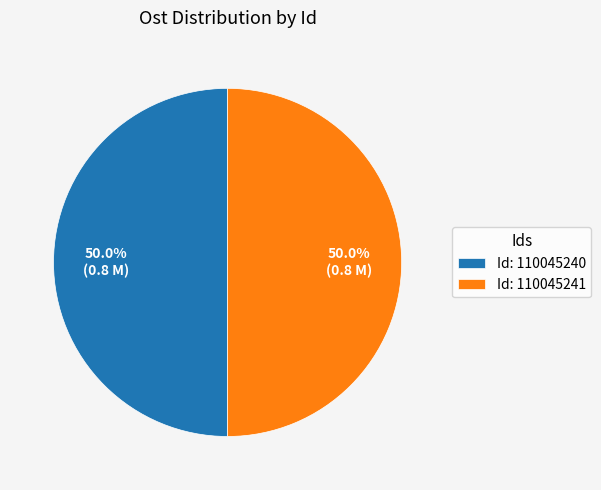

Combined, what portion of the pie is Id: 110045240 and Id: 110045241?

100.0%